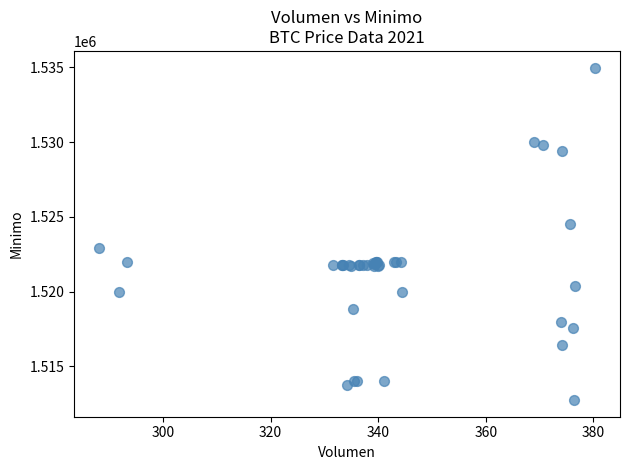

What Y value in the scatter plot is closest to 1523862?

1524513